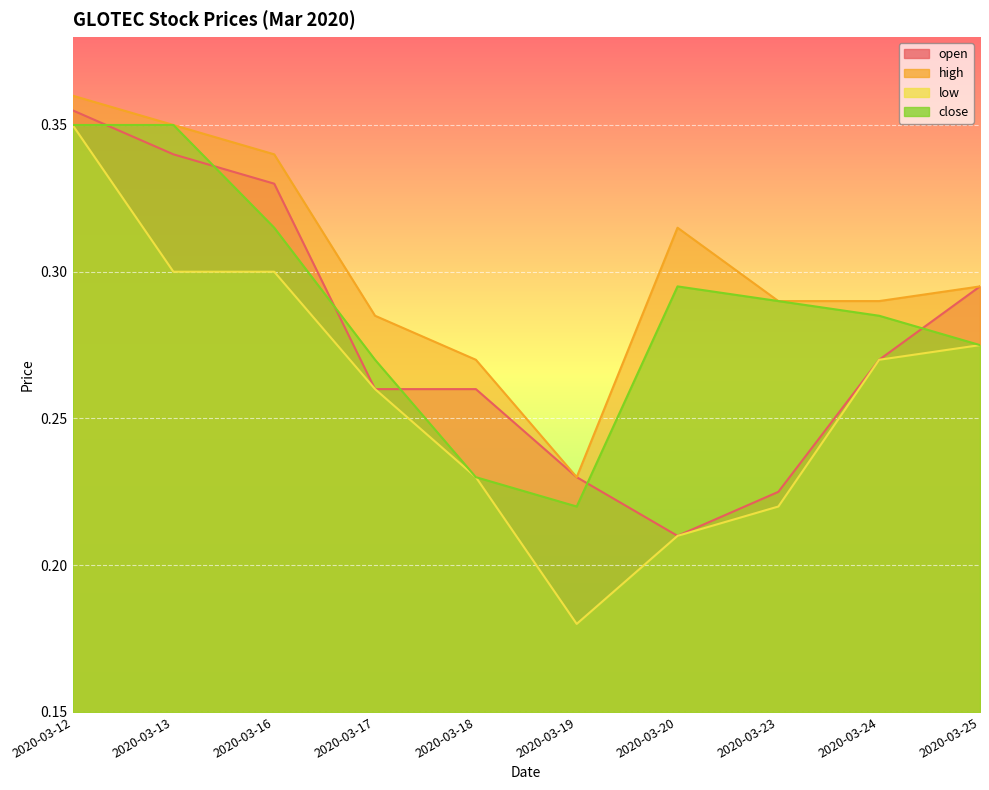

How many data points does each series have?

10